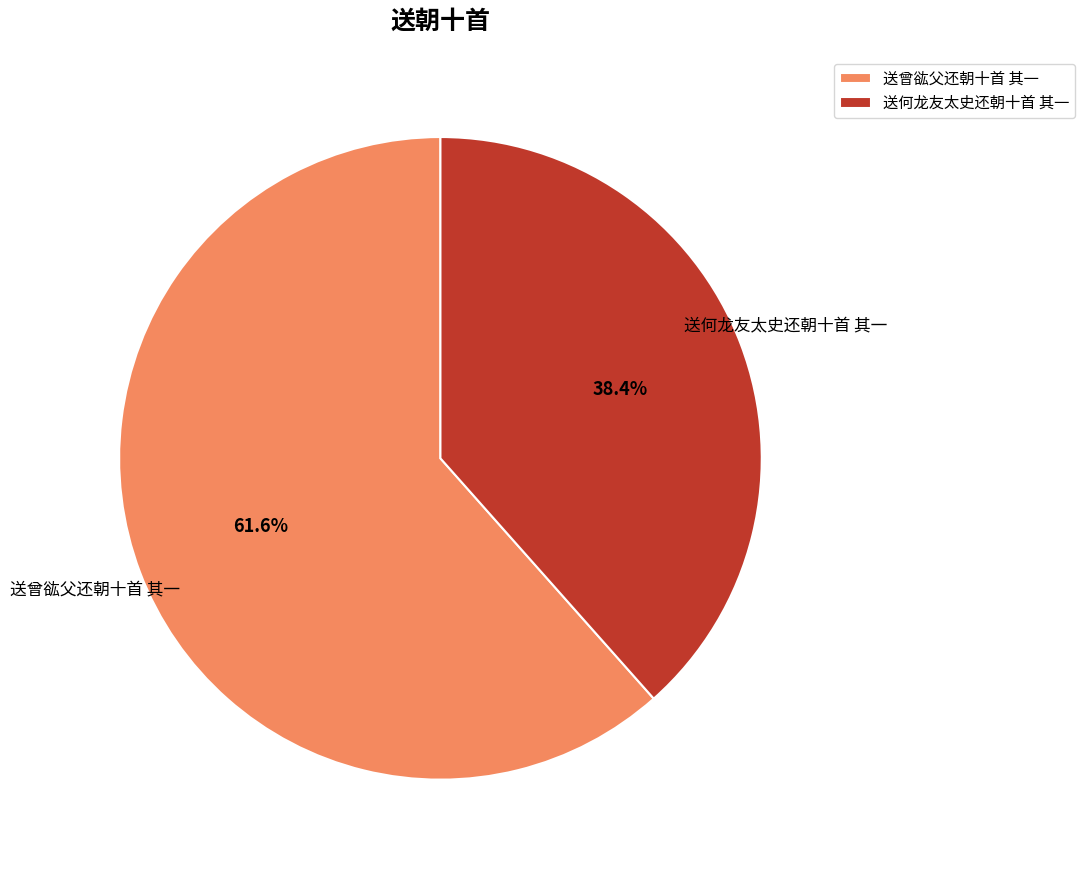

Rank the categories by value from lowest to highest.

送何龙友太史还朝十首 其一, 送曾谹父还朝十首 其一